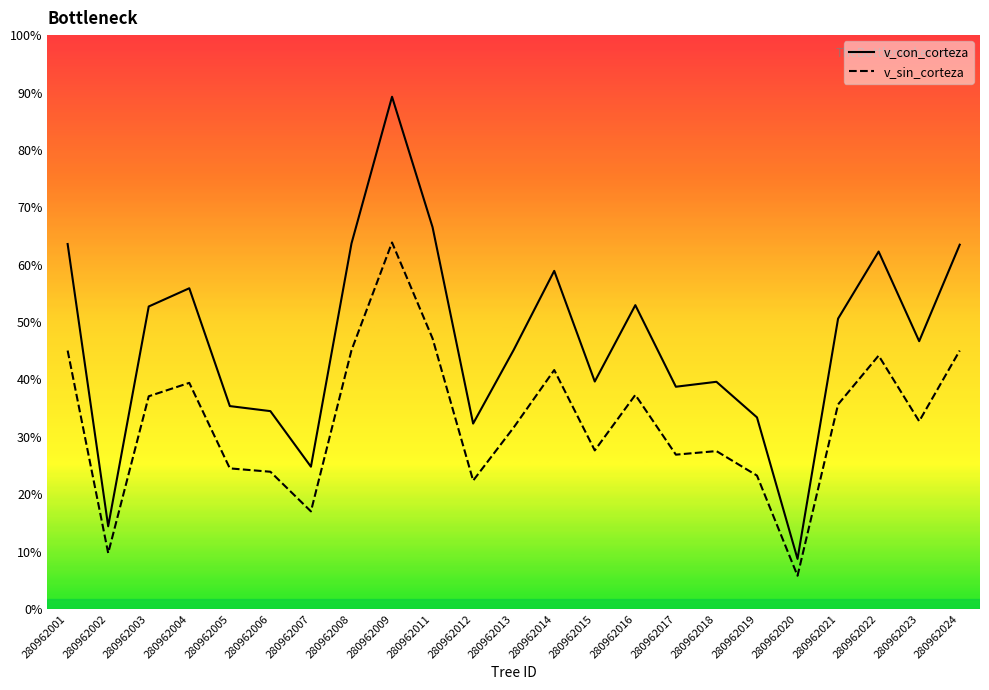

Rank the series by their average value, from lowest to highest.

v_sin_corteza, v_con_corteza